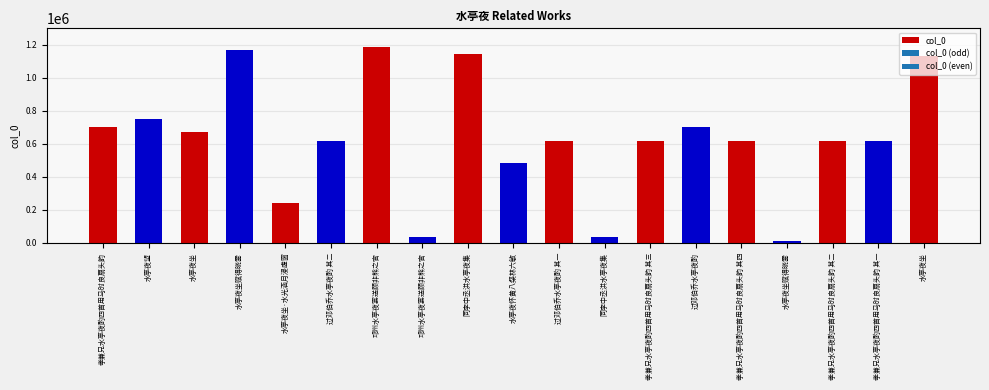

Are the bars horizontal?

No